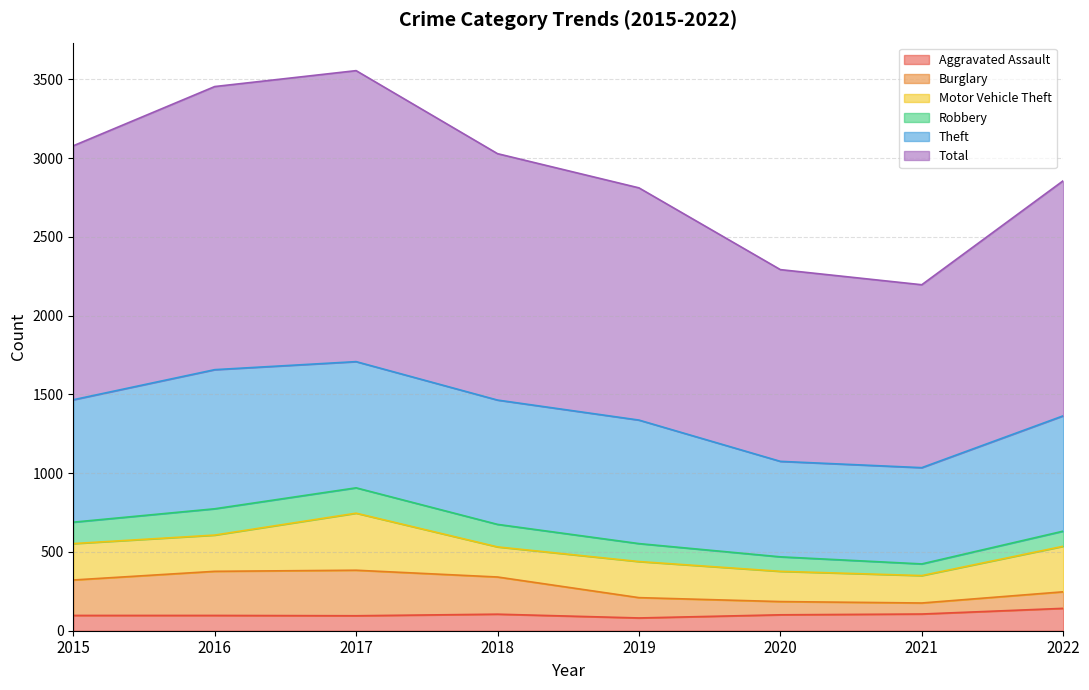

What is the lowest value of the Aggravated Assault series?

81